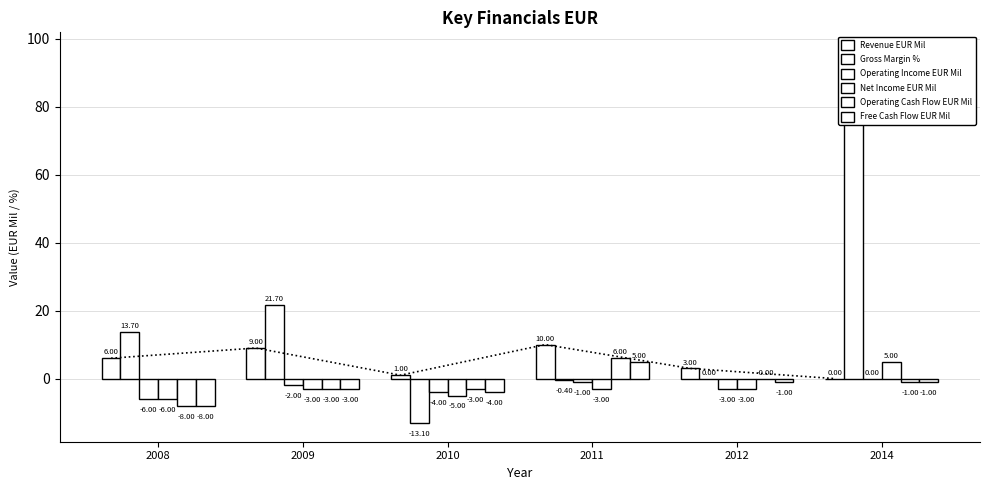

Count the Operating Income EUR Mil values in the range -4 to -1.

4